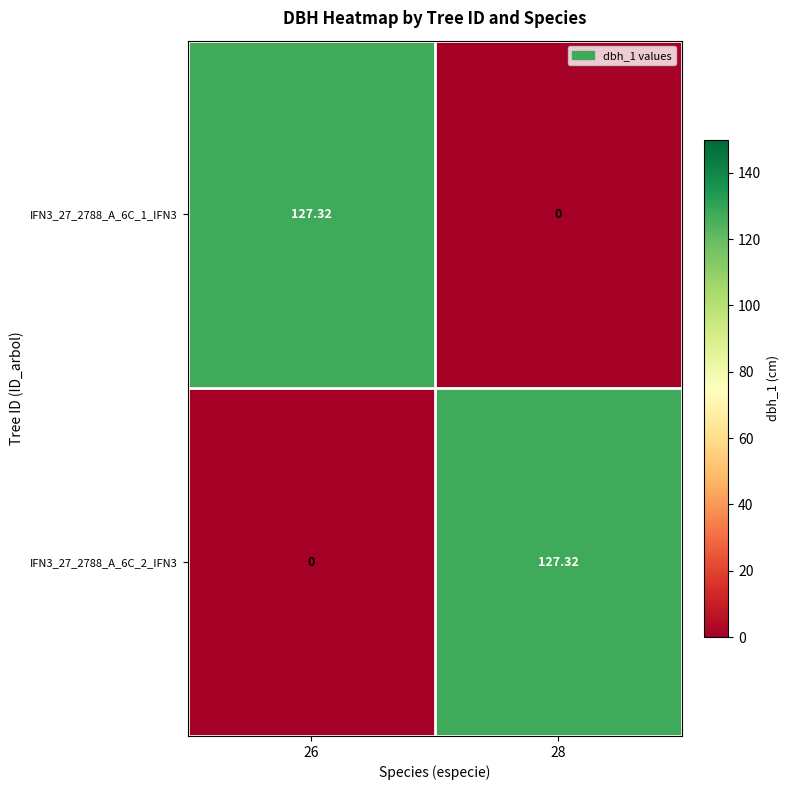

Which has a higher value, 26 or 28?

26